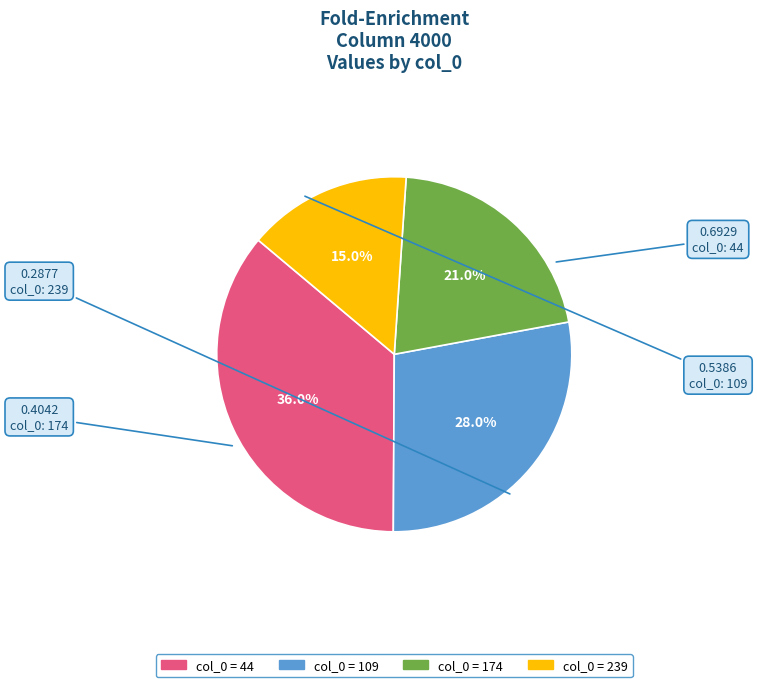

Does any single category account for the majority?

No